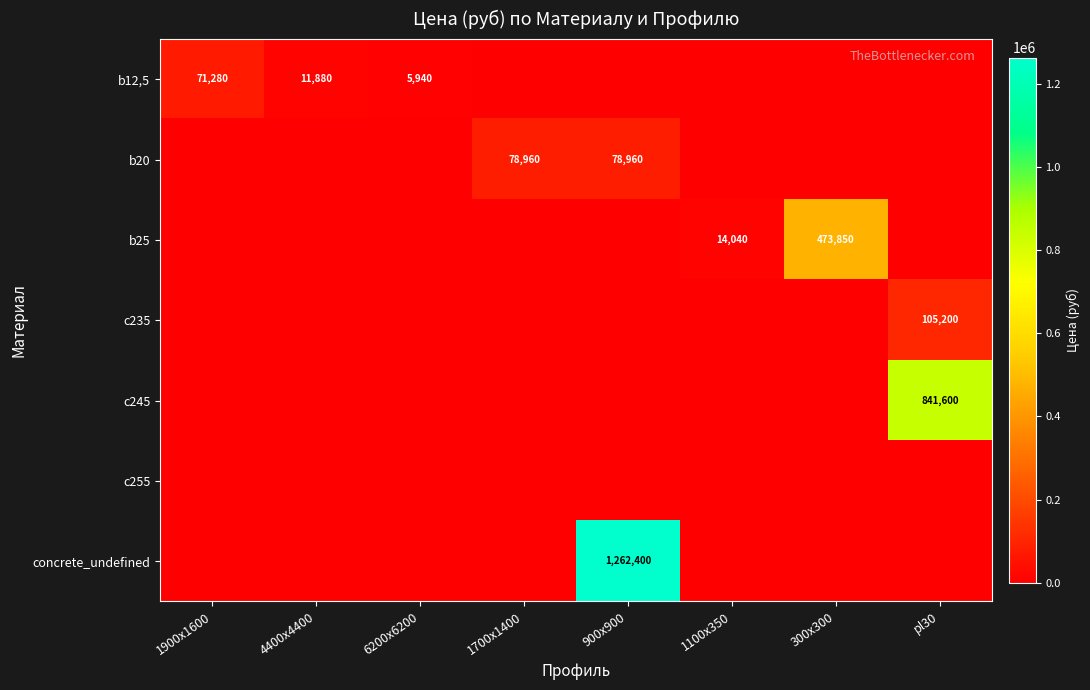

Is it true that c245 equals 1237210 at pl30?

False